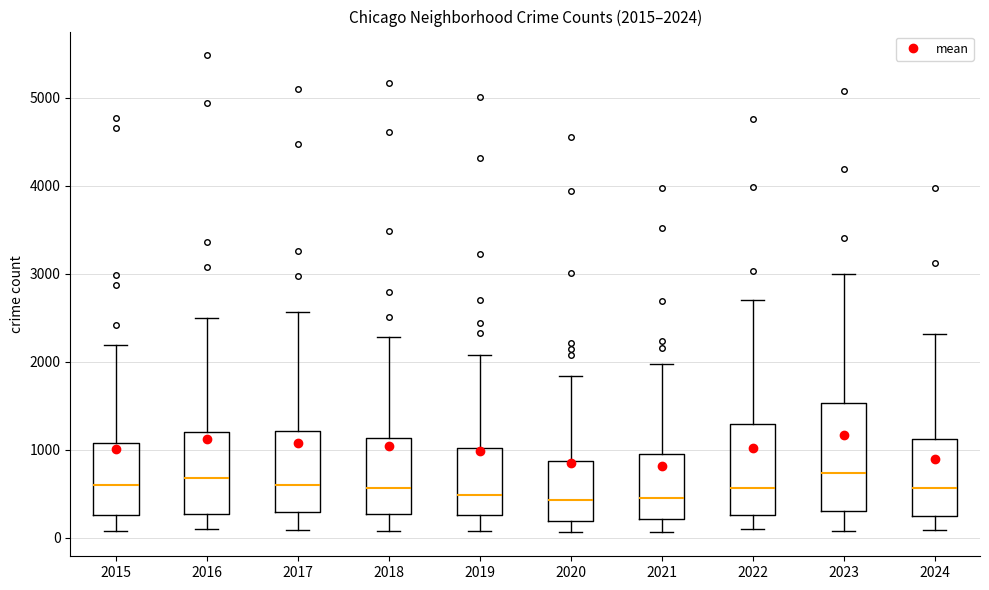

Which box is the tallest, from its lower edge to its upper edge?

2023